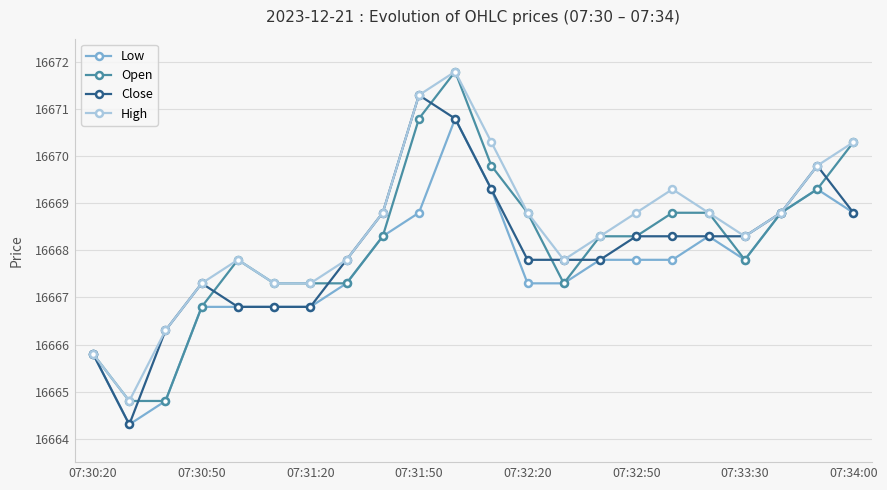

What is the value of the Open point at the 7th from the left?

16667.3